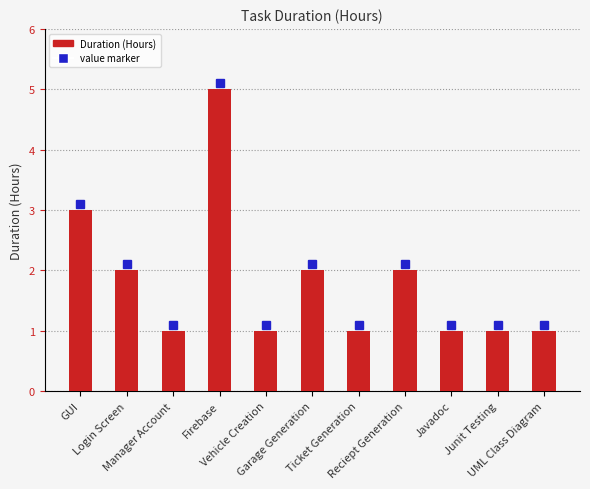

Reading left to right, list all the values displayed in this chart.

GUI=3	Login Screen=2	Manager Account=1	Firebase=5	Vehicle Creation=1	Garage Generation=2	Ticket Generation=1	Reciept Generation=2	Javadoc=1	Junit Testing=1	UML Class Diagram=1